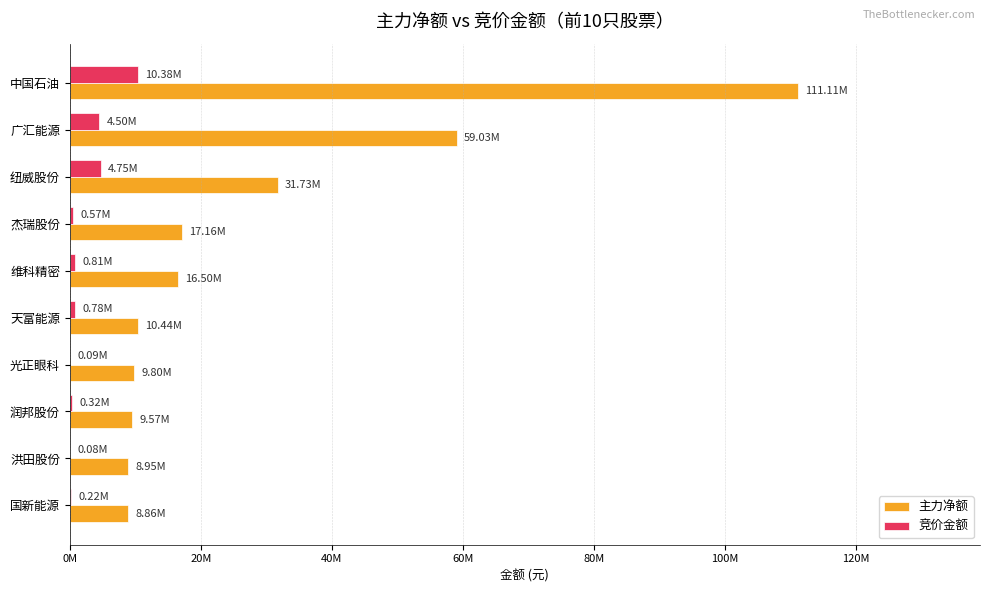

What are all the series names shown in the legend?

主力净额, 竞价金额